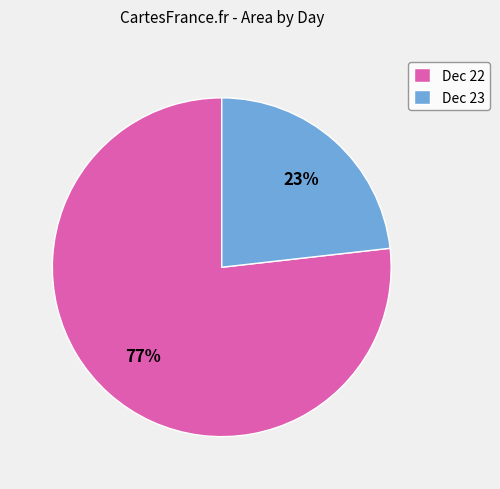

Is it true that Dec 23 is 23% of the pie?

True